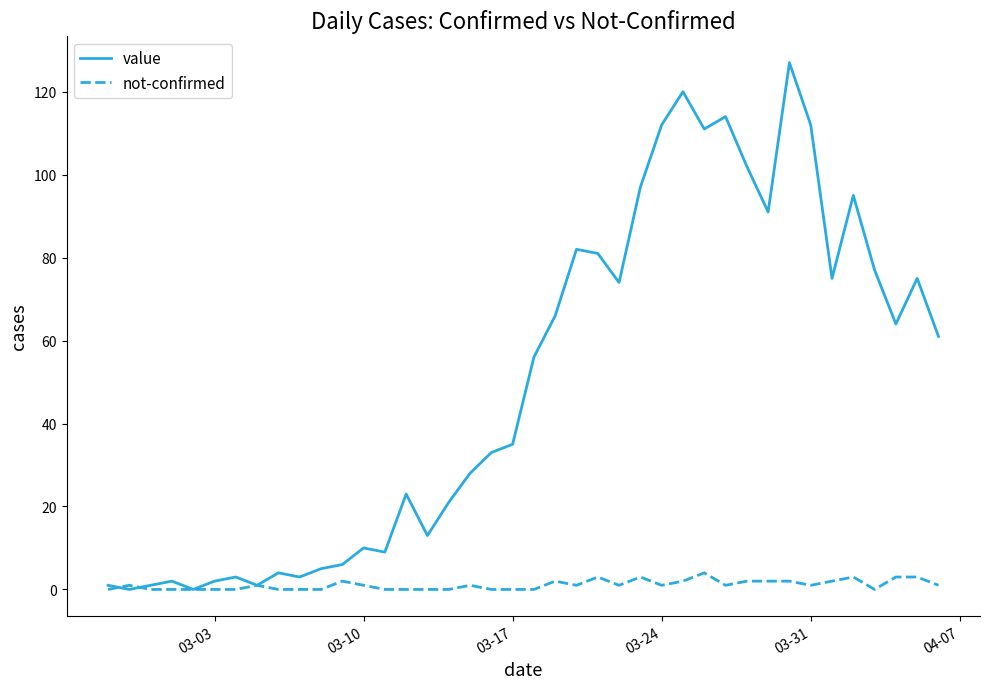

Which series has the largest total across all categories?

value